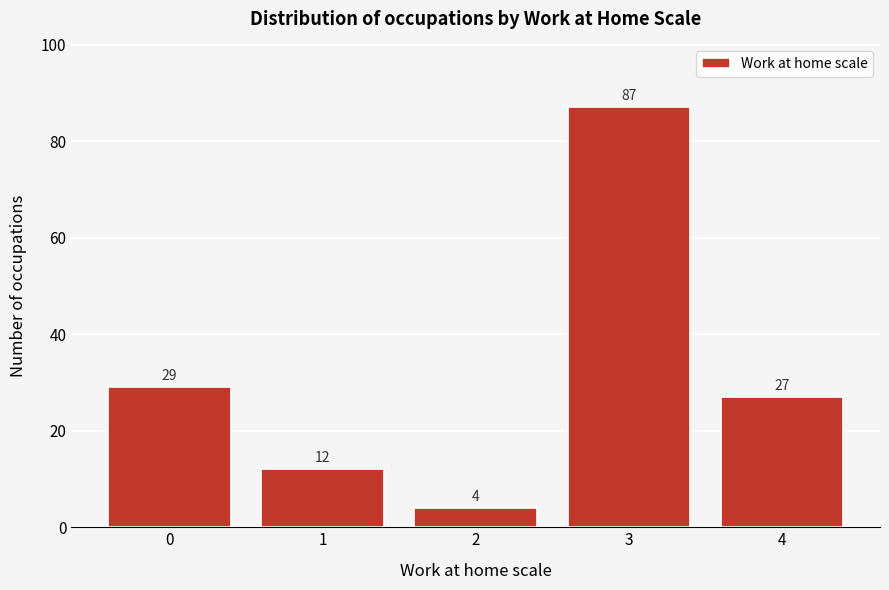

Reading left to right, what are all the values shown in this chart?

0=29	1=12	2=4	3=87	4=27